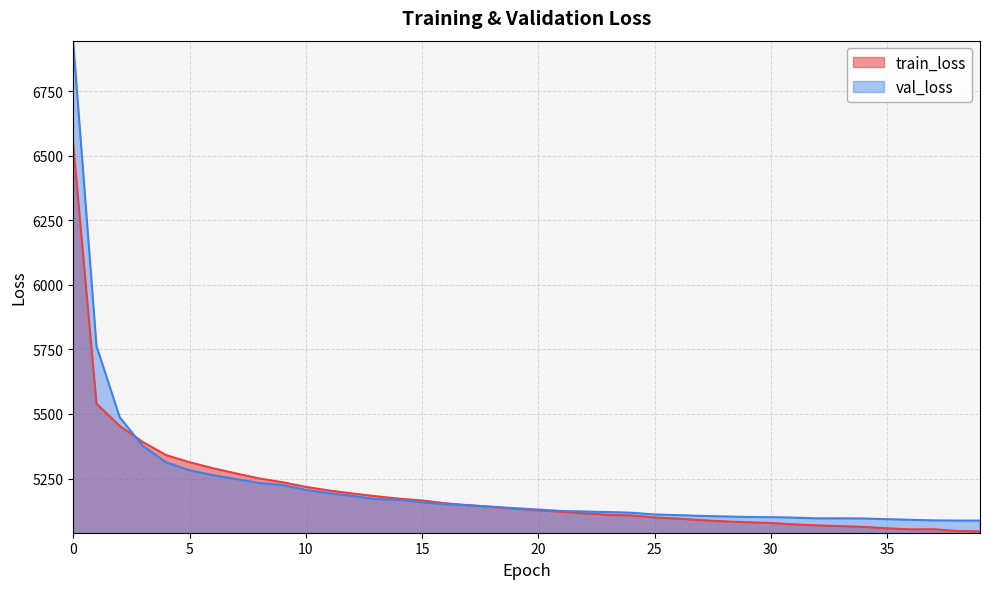

Which series has the widest spread of values?

val_loss